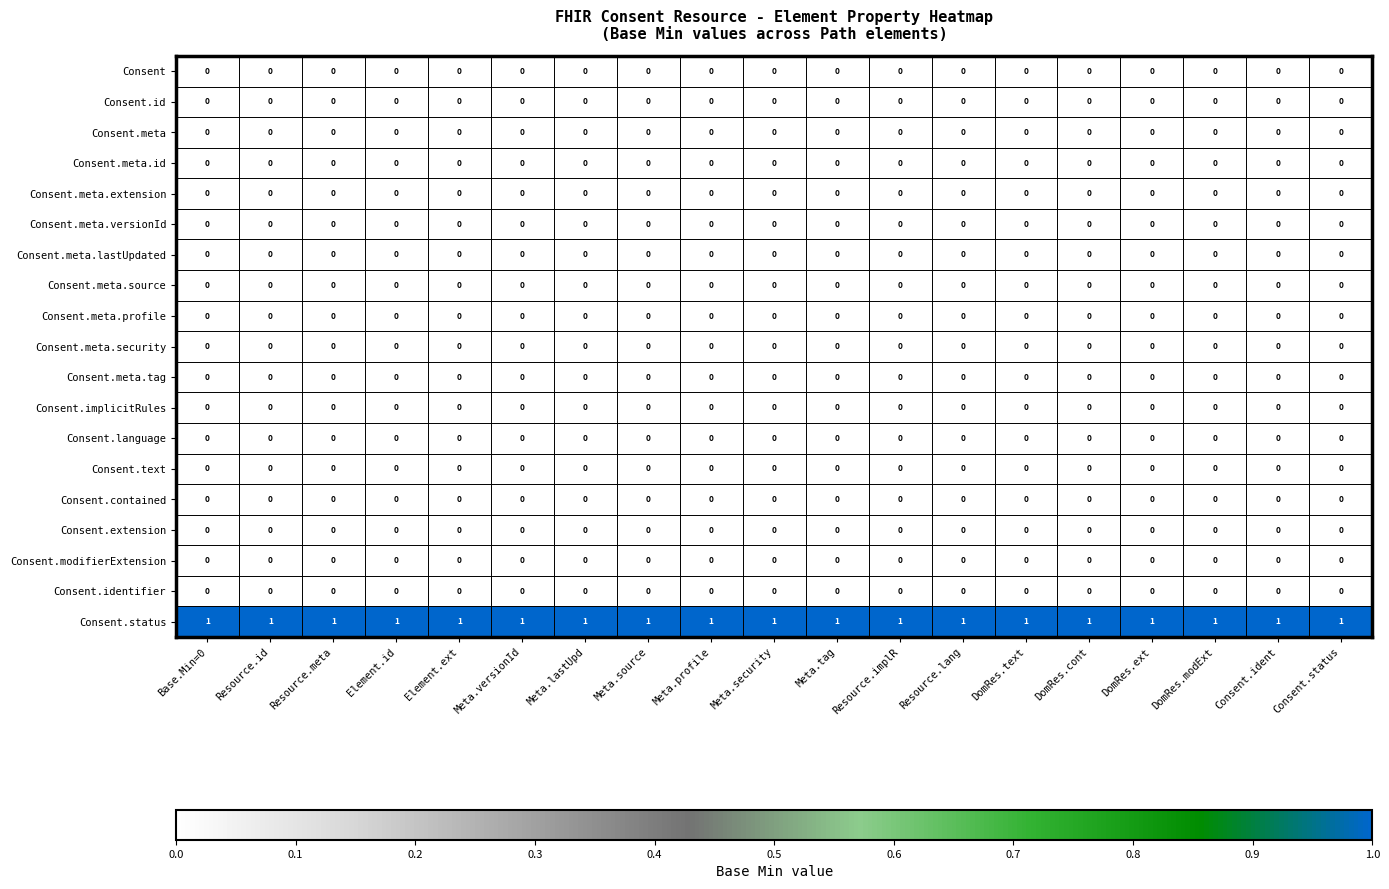

The Consent.meta.versionId series shows 0 at Element.ext. True or false?

True